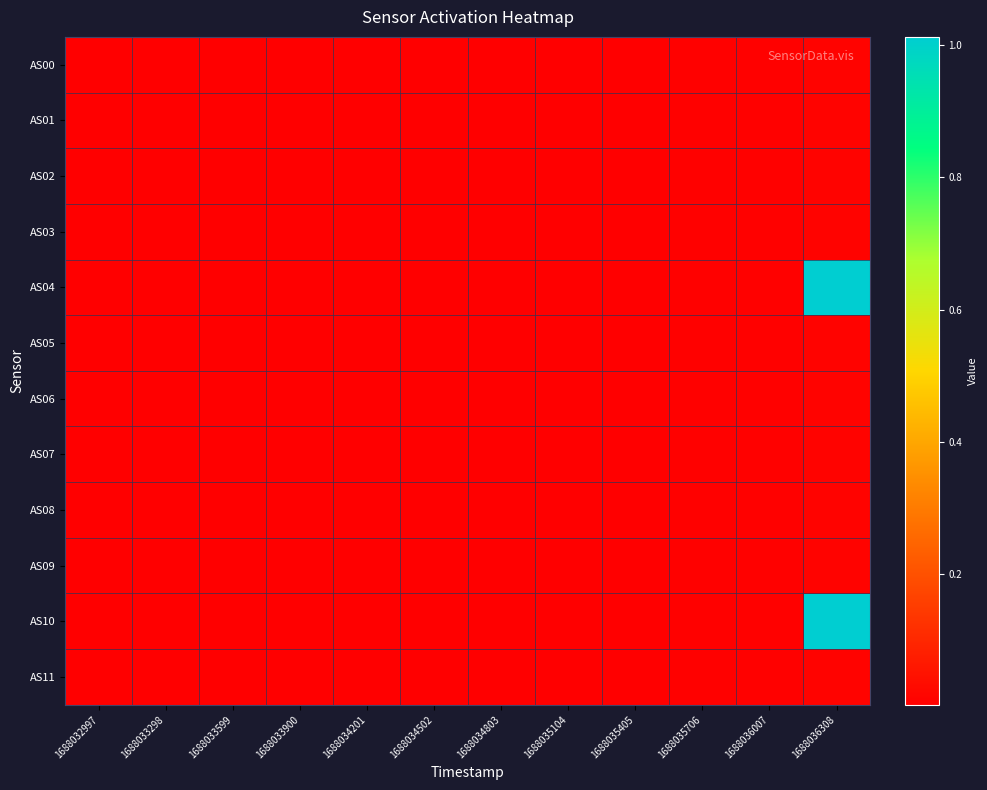

Which category has the lowest value across all series?

1688032997